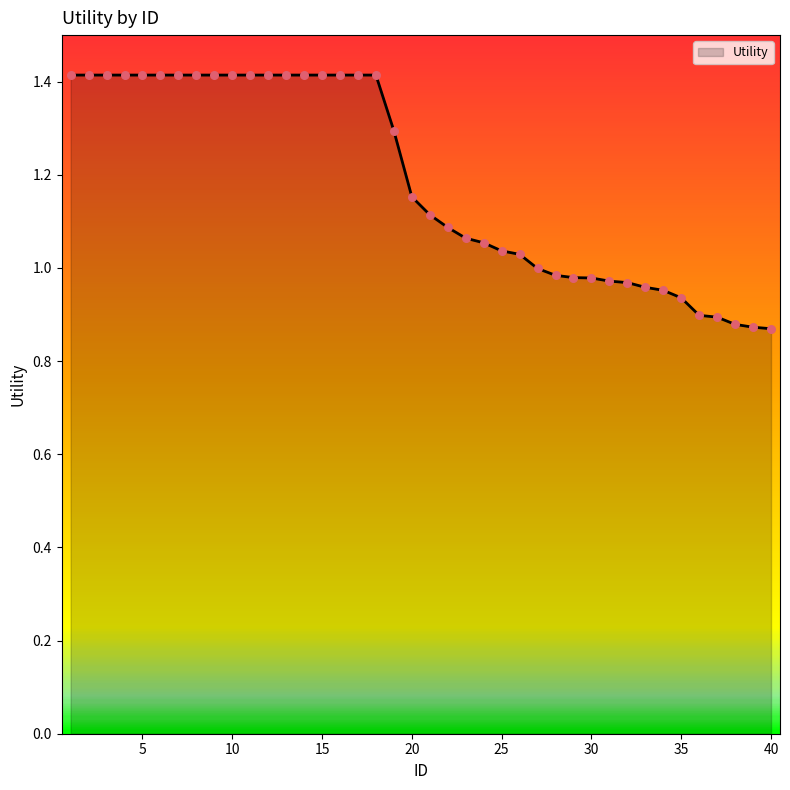

What is the difference between the maximum and minimum values?

0.5